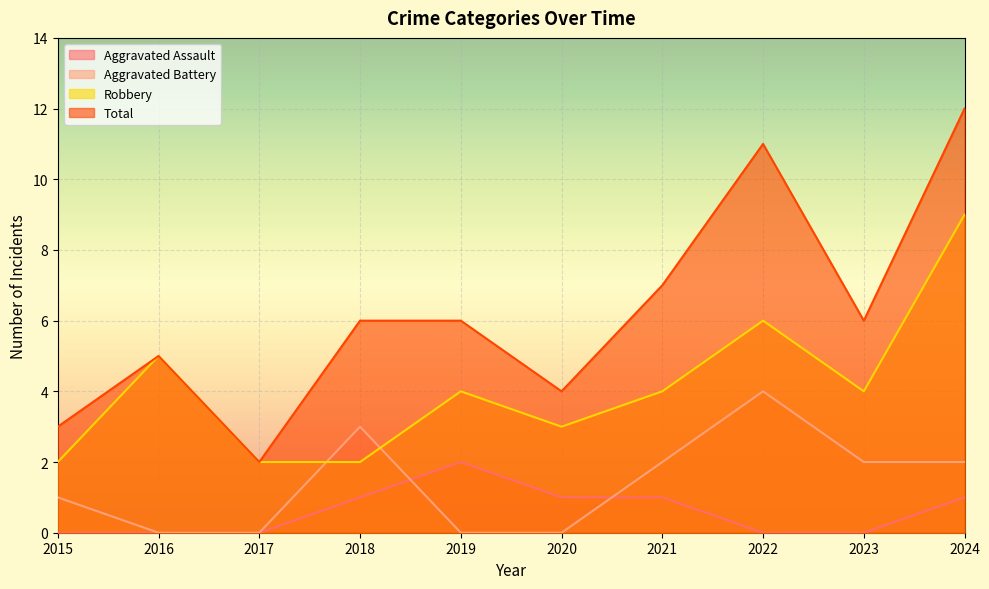

How many lines are shown in the chart?

4